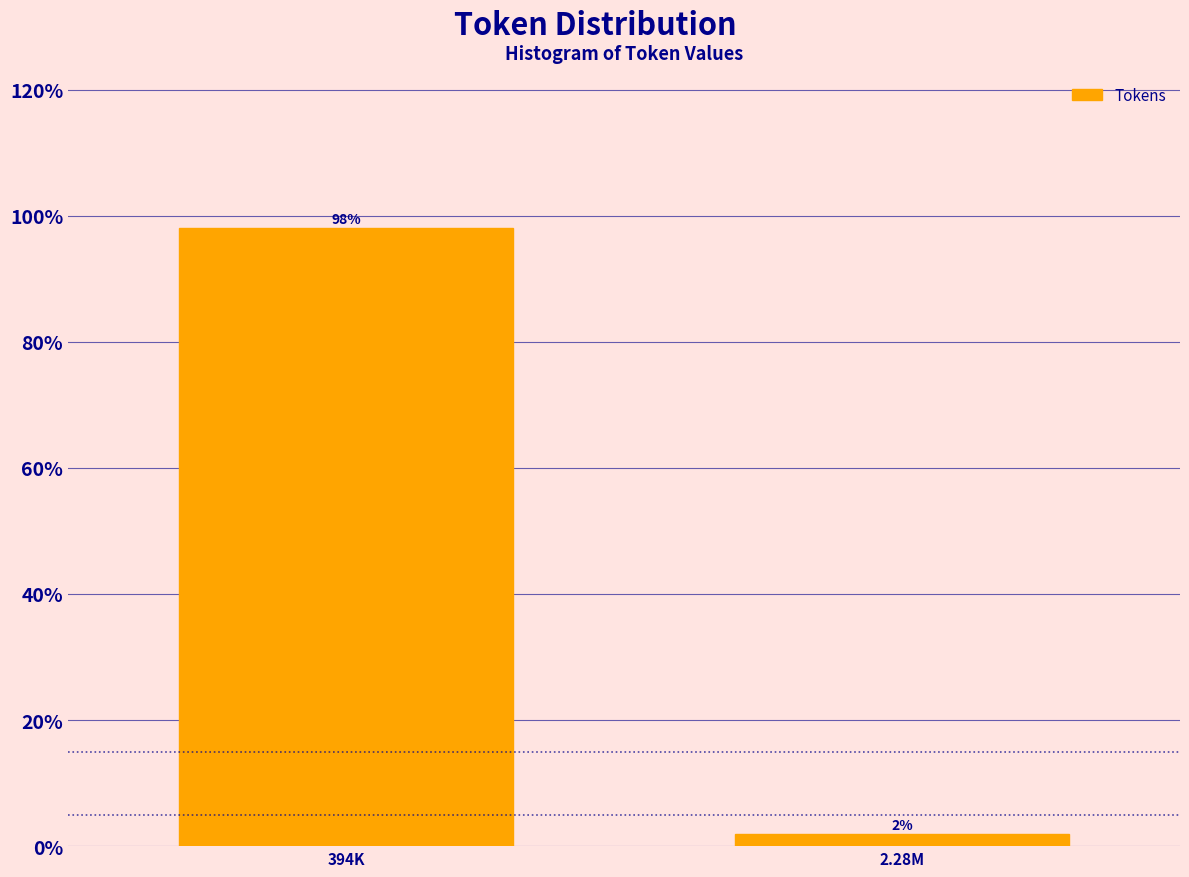

What value does the data have at 394K?

98.1